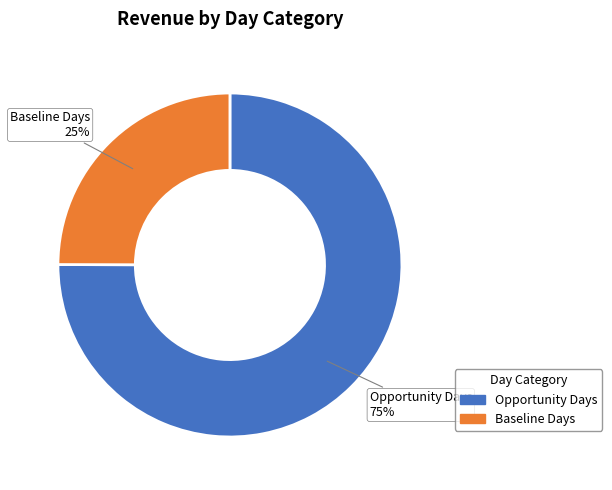

Does any single category account for the majority?

Yes